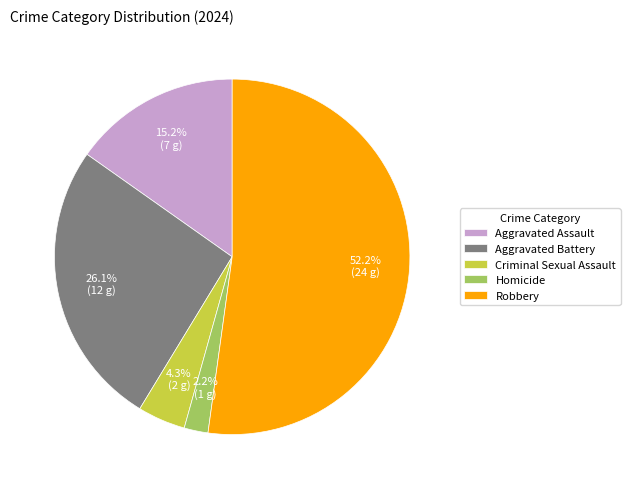

Rank the categories by value from lowest to highest.

Homicide, Criminal Sexual Assault, Aggravated Assault, Aggravated Battery, Robbery